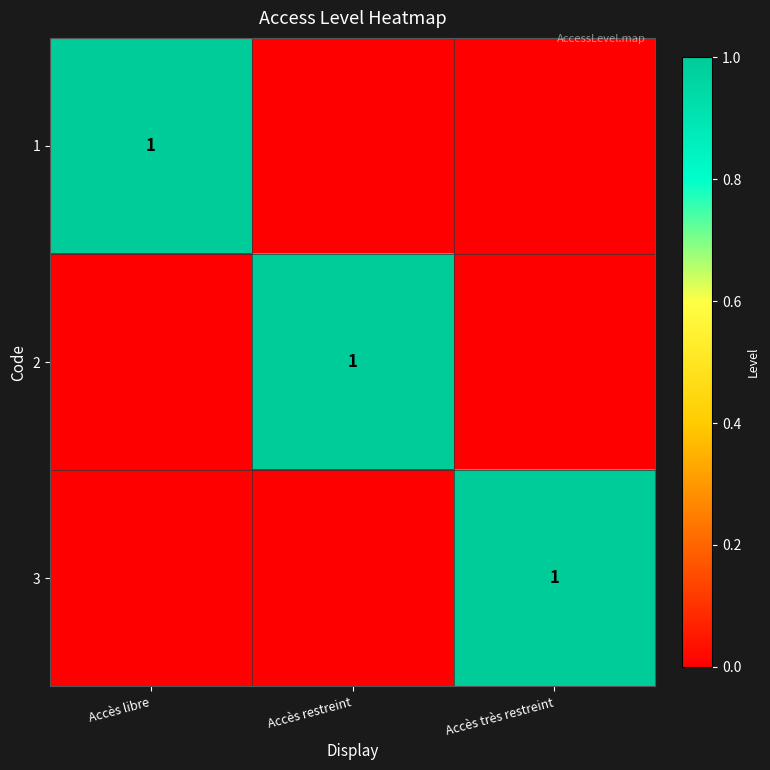

The 1 series shows 1 at Accès libre. True or false?

True